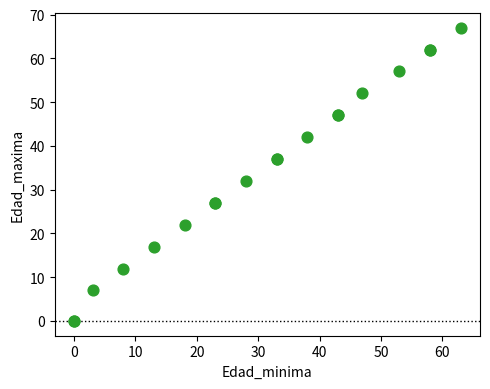

What Y value in the scatter plot is closest to 33?

32